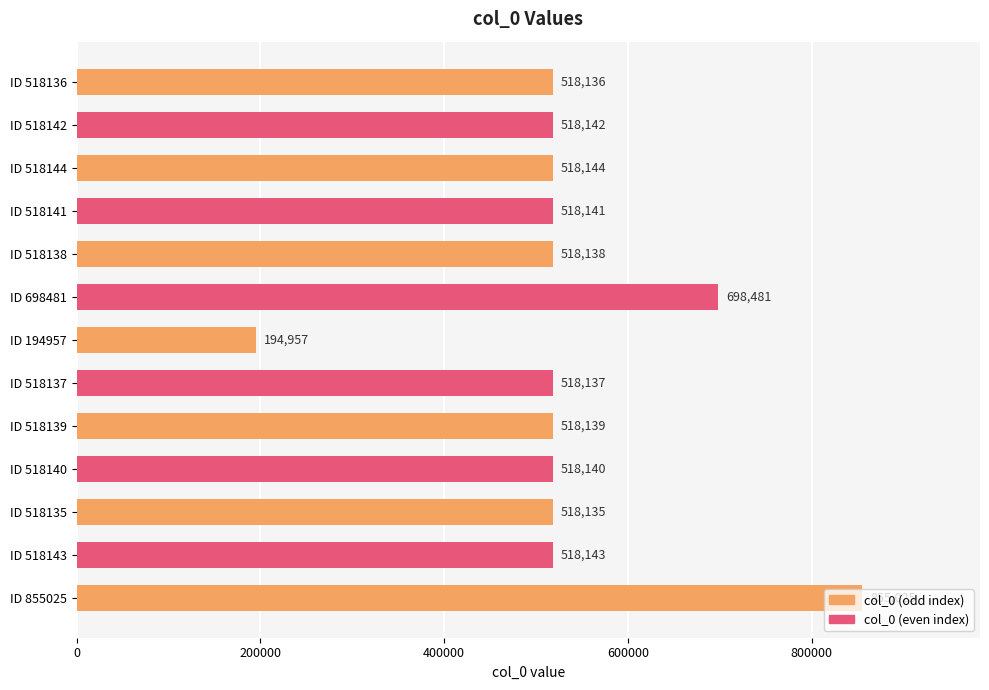

Which has a higher value, ID 518136 or ID 518137?

ID 518137